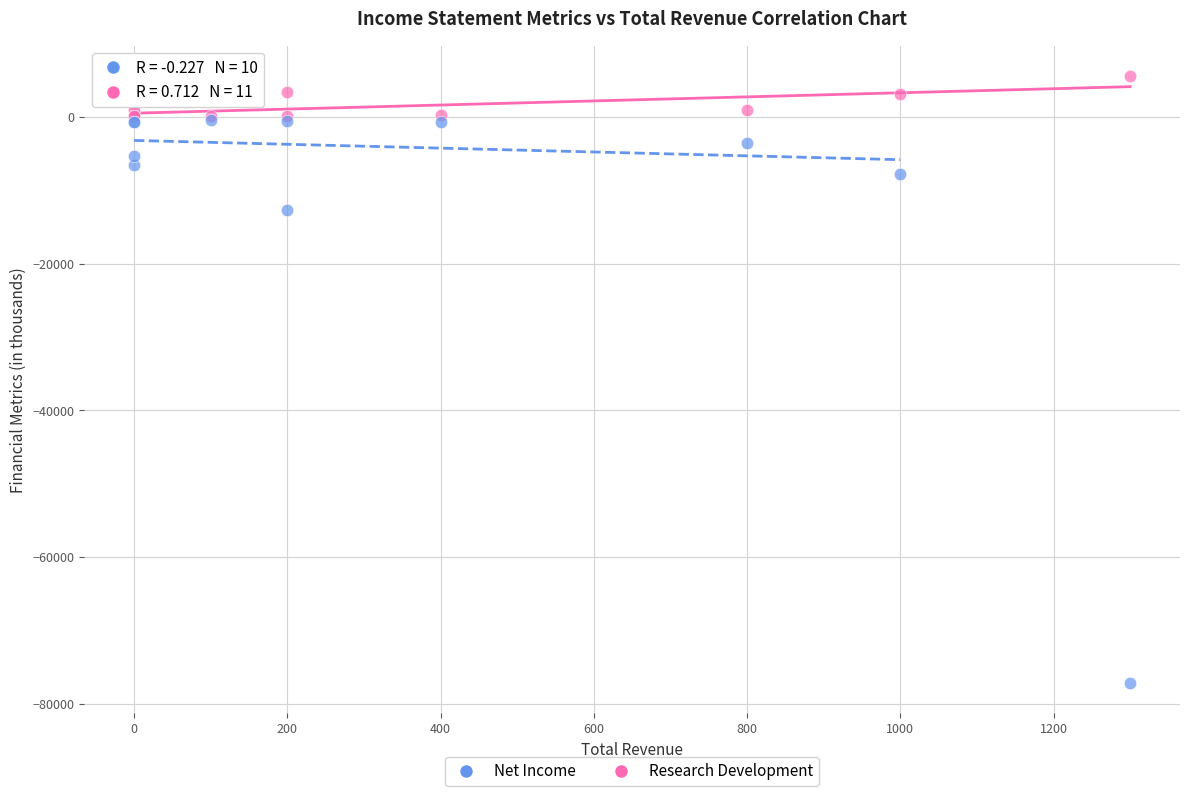

Across all series, what Y value is closest to -35800?

-12700